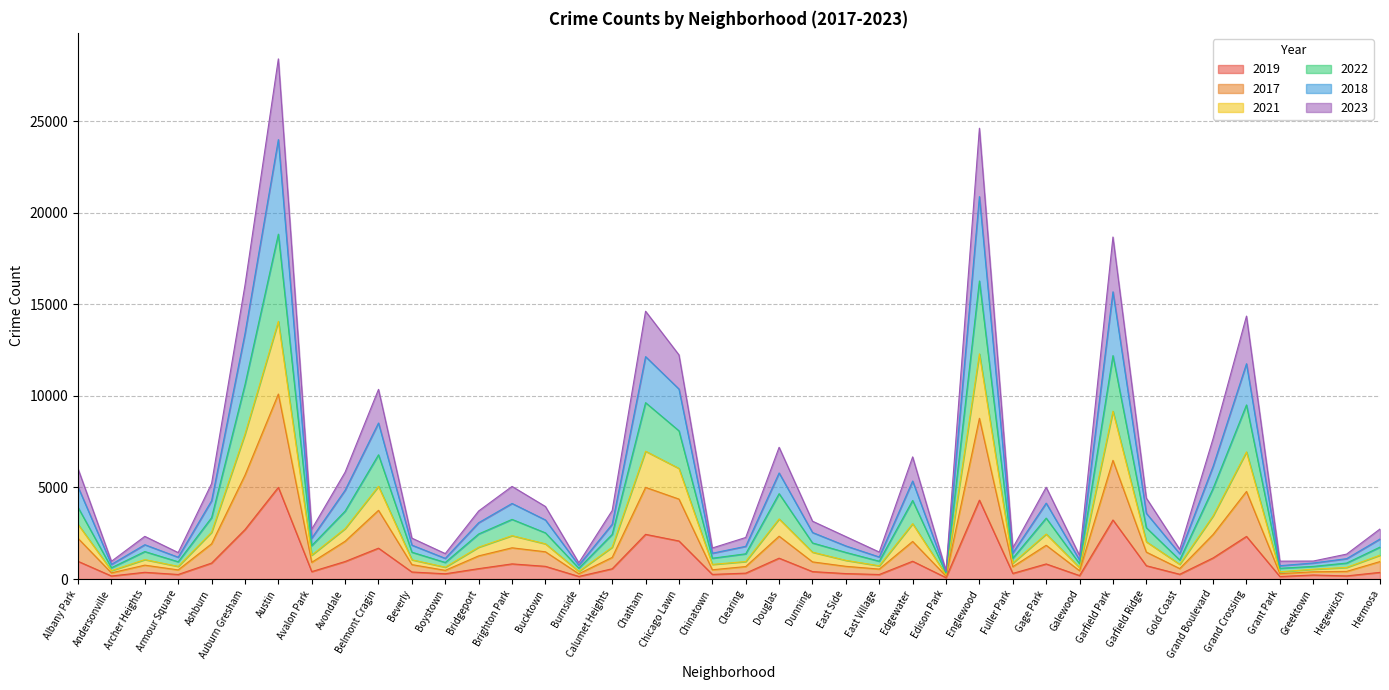

What is the label of the 11th point from the right?

Gage Park